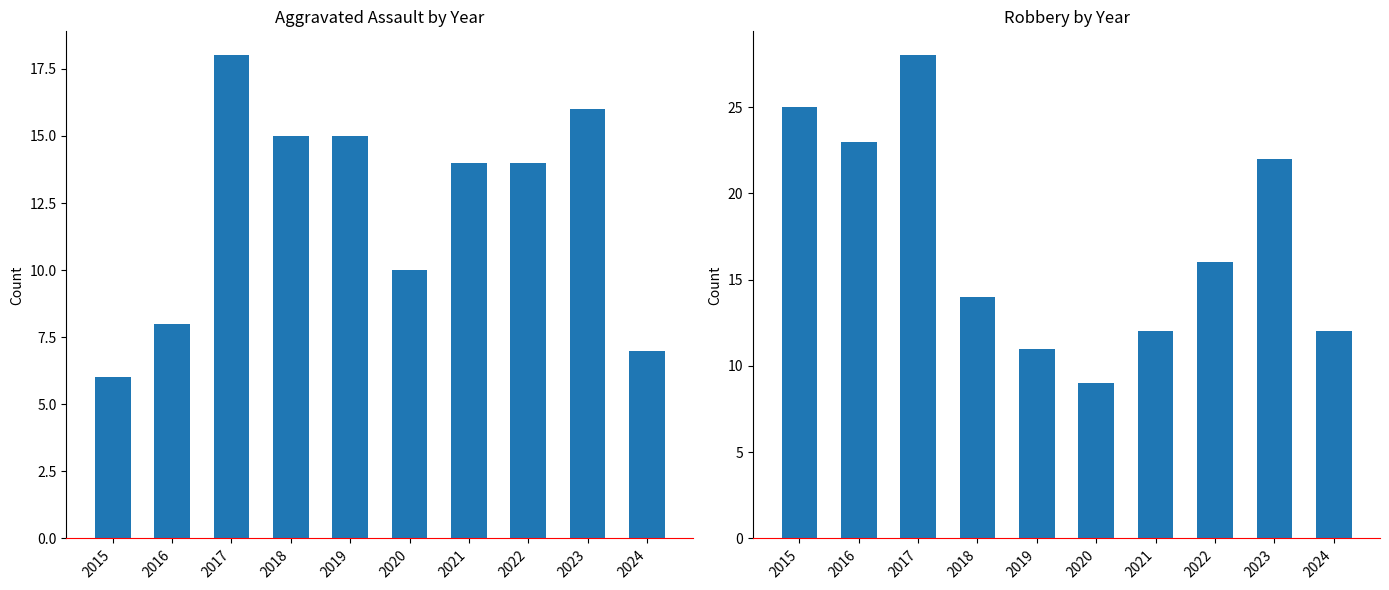

What value does the Robbery series have at 2022?

16